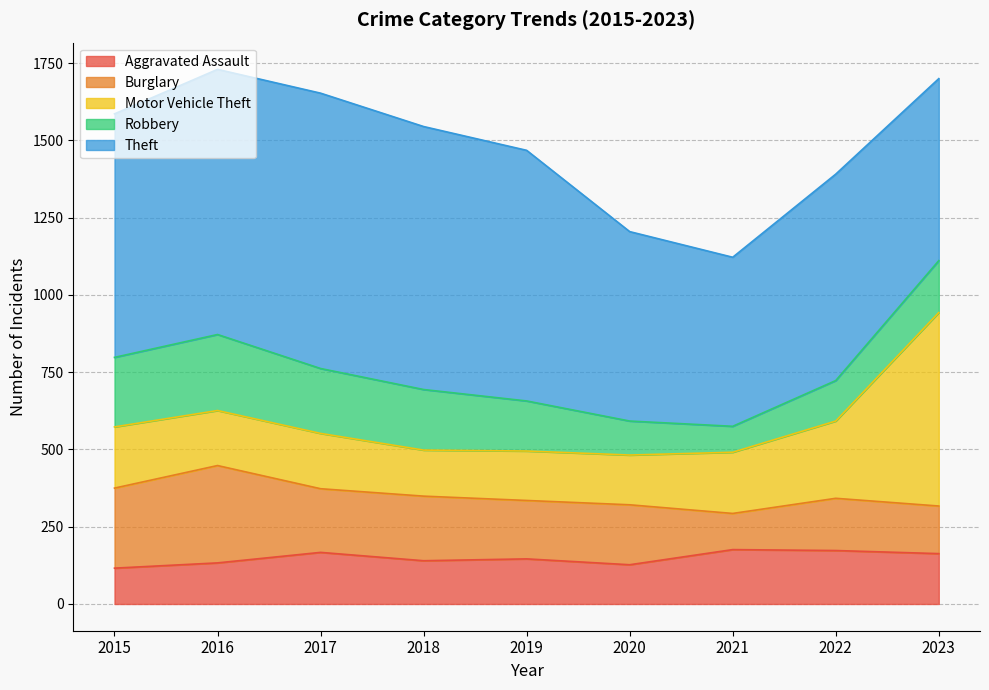

At which category does Burglary reach its first local valley?

2017